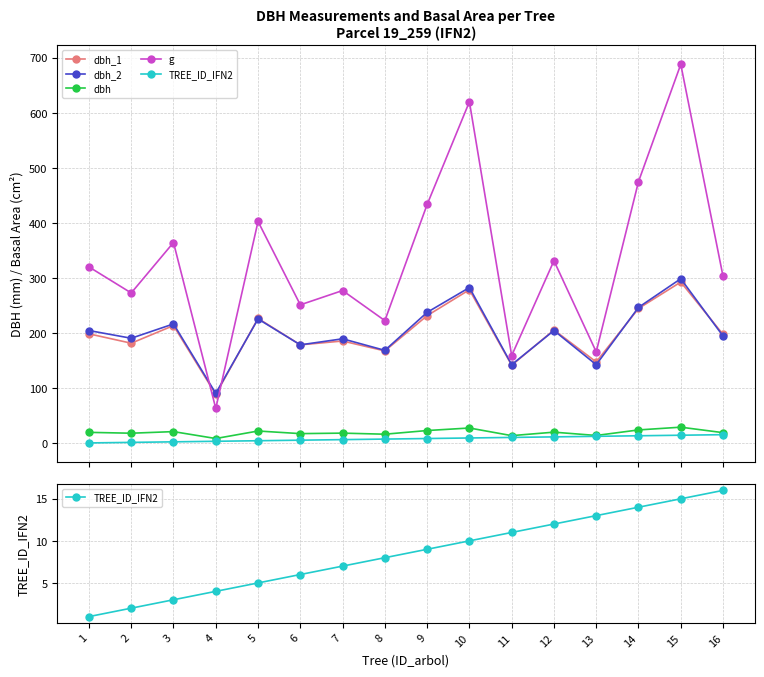

True or false: g and TREE_ID_IFN2 intersect in this chart.

False